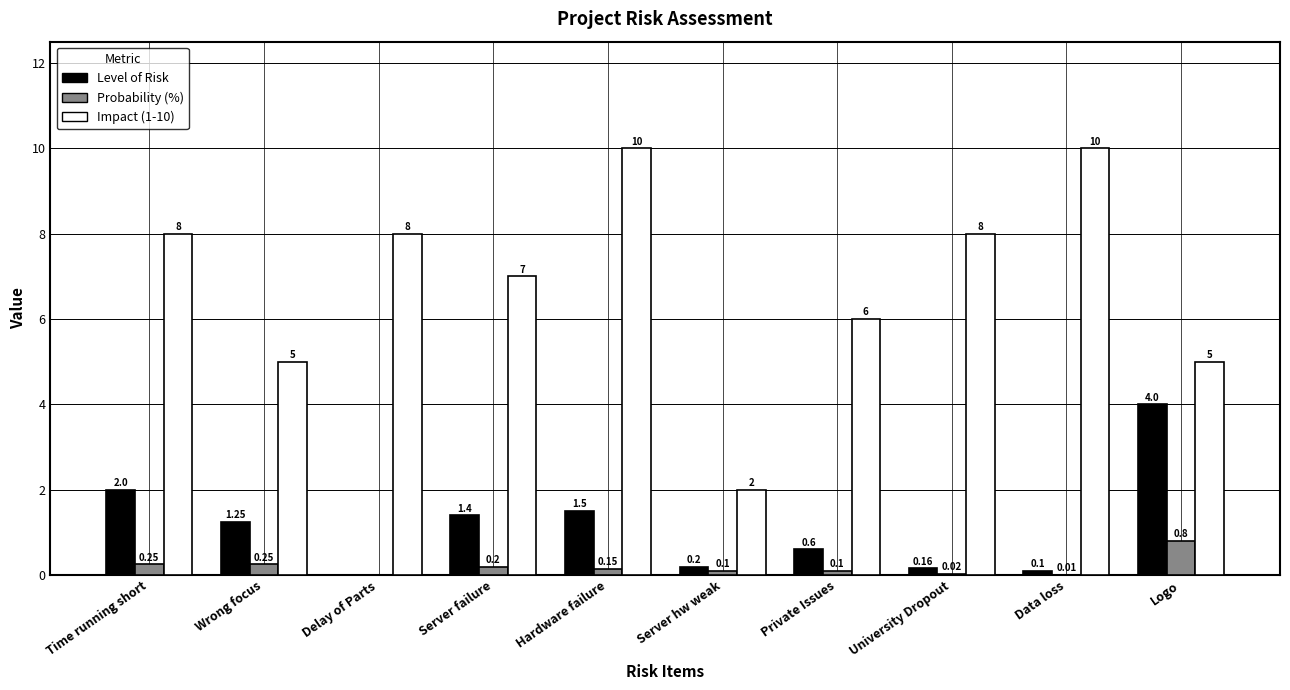

At which label does Level of Risk reach its peak?

Logo